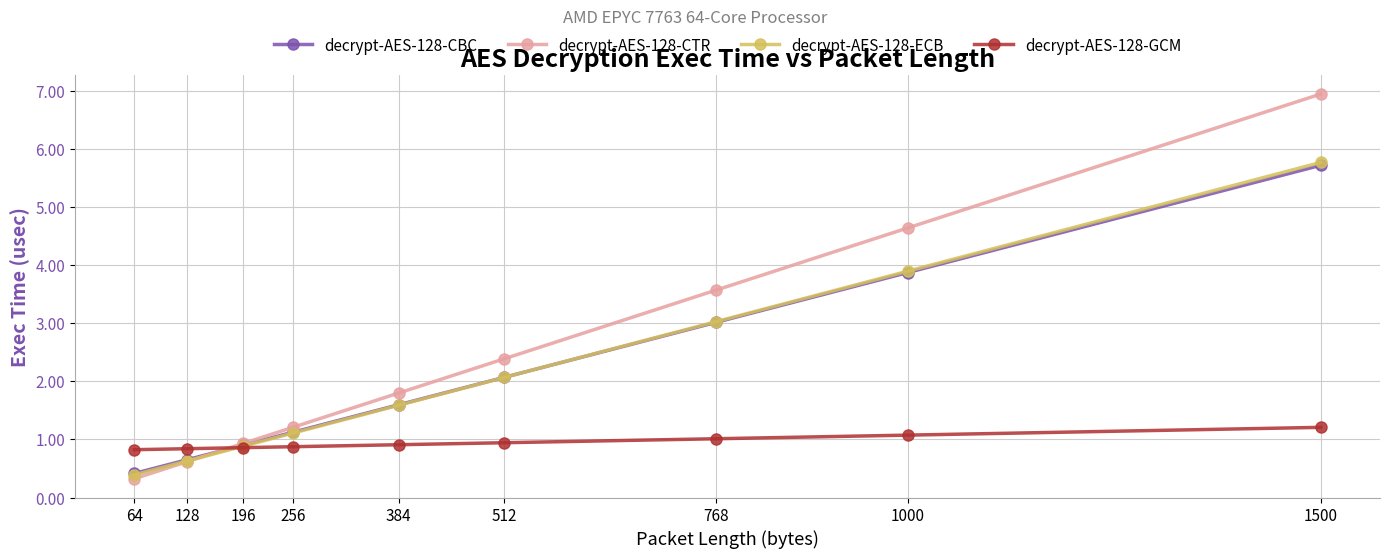

The decrypt-AES-128-CBC series shows 0.4 at 128. True or false?

False